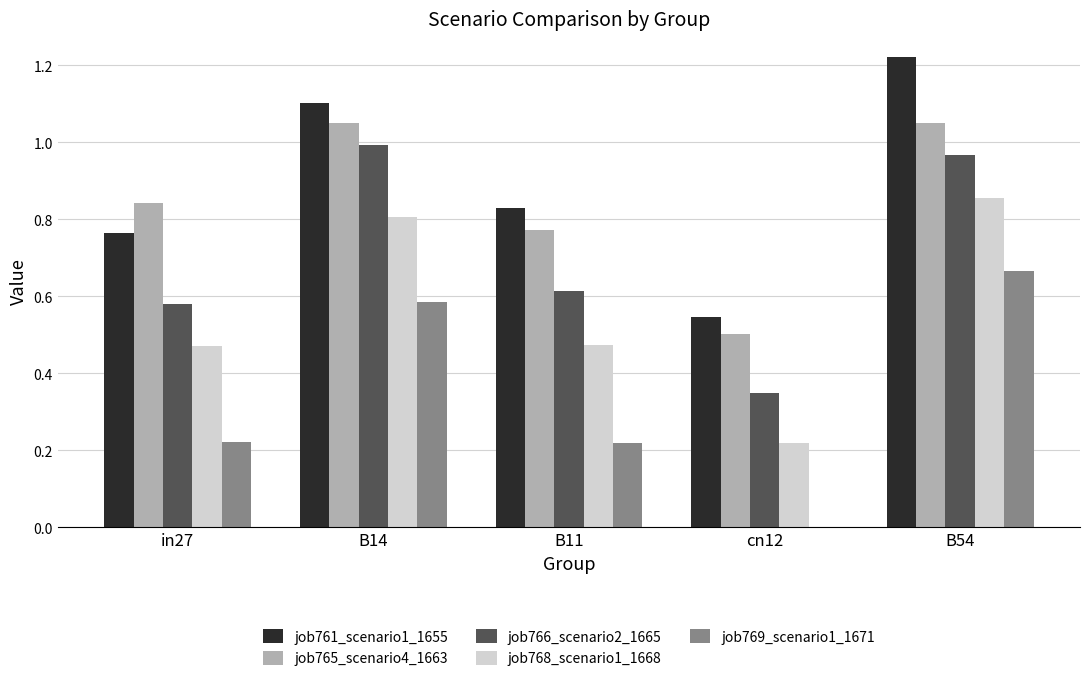

The value of job769_scenario1_1671 at cn12 is 0.3. True or false?

False